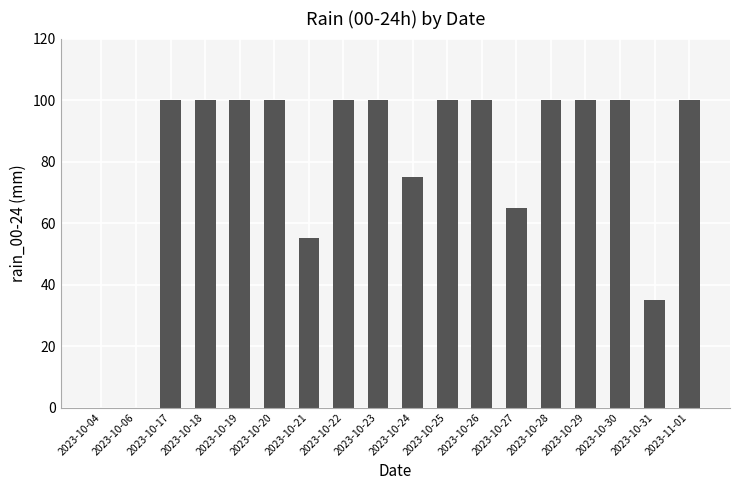

What is the sum of all values?

1430